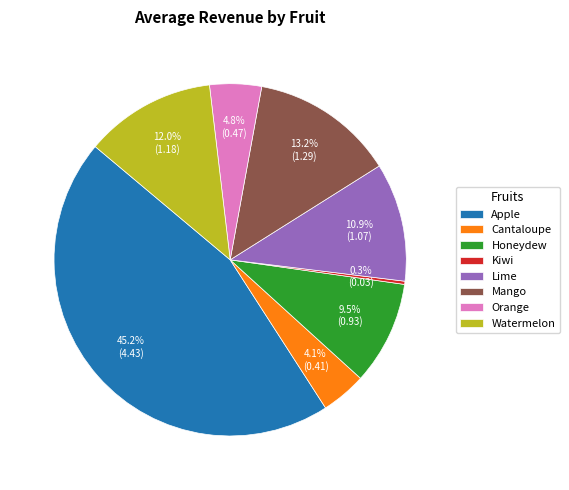

What percentage do Apple and Honeydew together represent?

54.7%